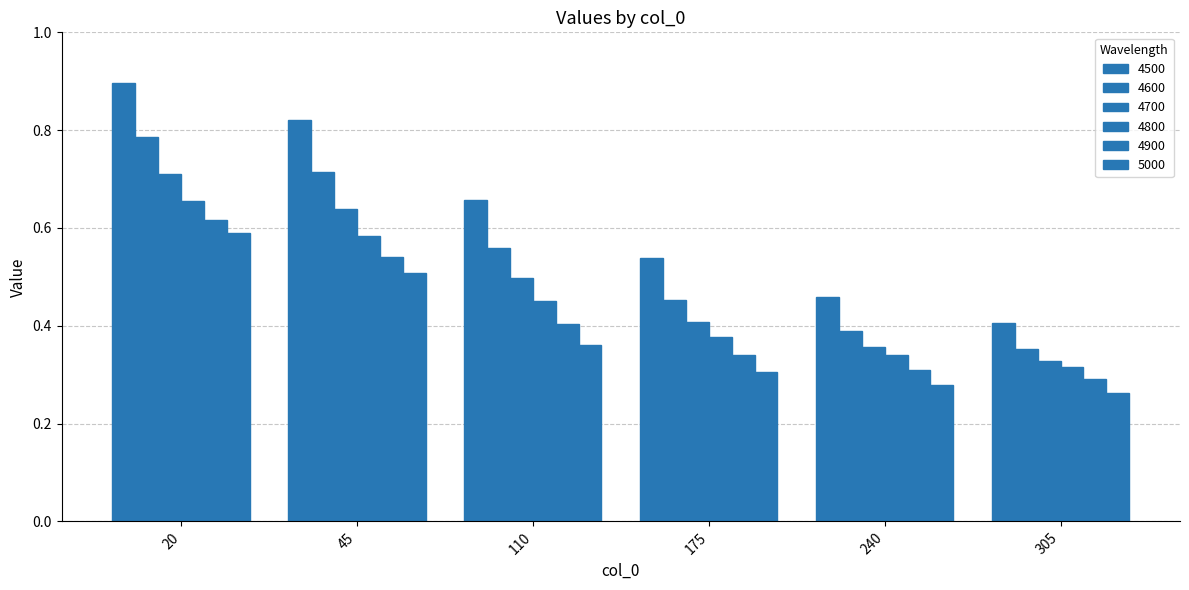

What is the difference between the maximum and minimum values in the 4600 series?

0.4